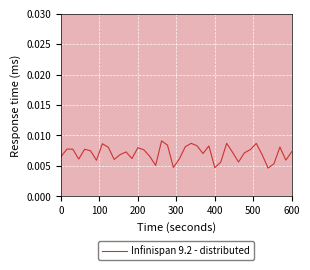

Is this an area chart (filled region under the line)?

No